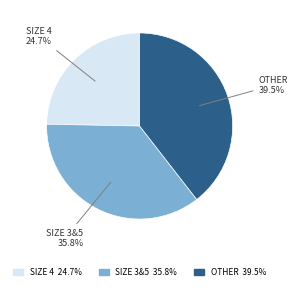

Count the number of slices in the pie.

3